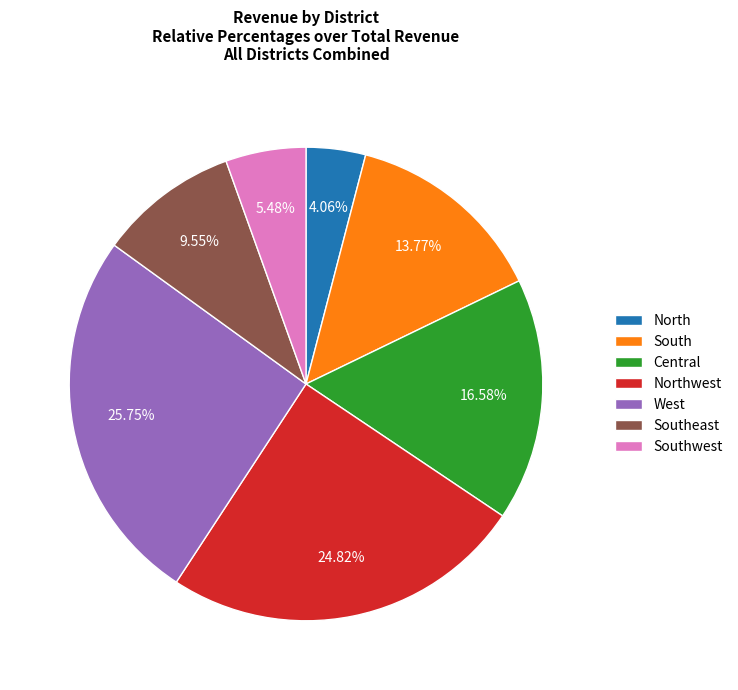

Rank the categories by value from highest to lowest.

West, Northwest, Central, South, Southeast, Southwest, North